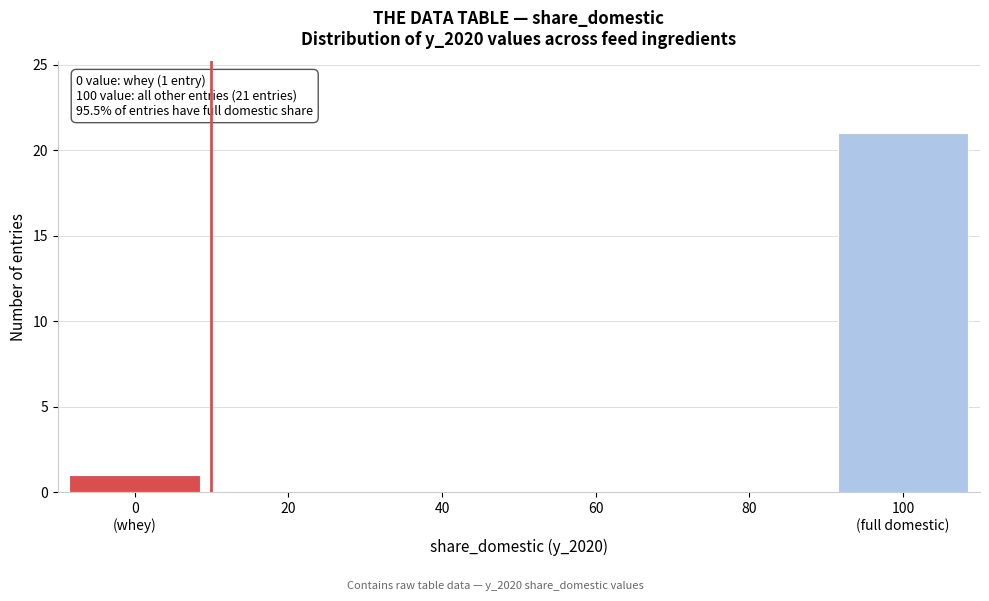

Is it true that the value at 80 is 7?

False